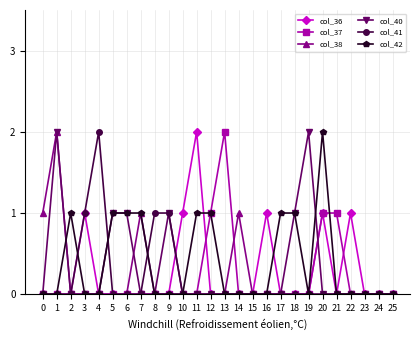

How many lines are shown in the chart?

6